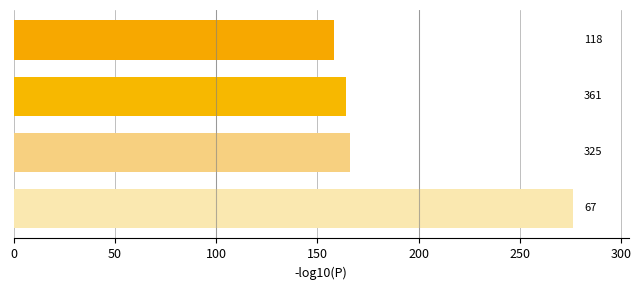

Does the chart contain any negative values?

No